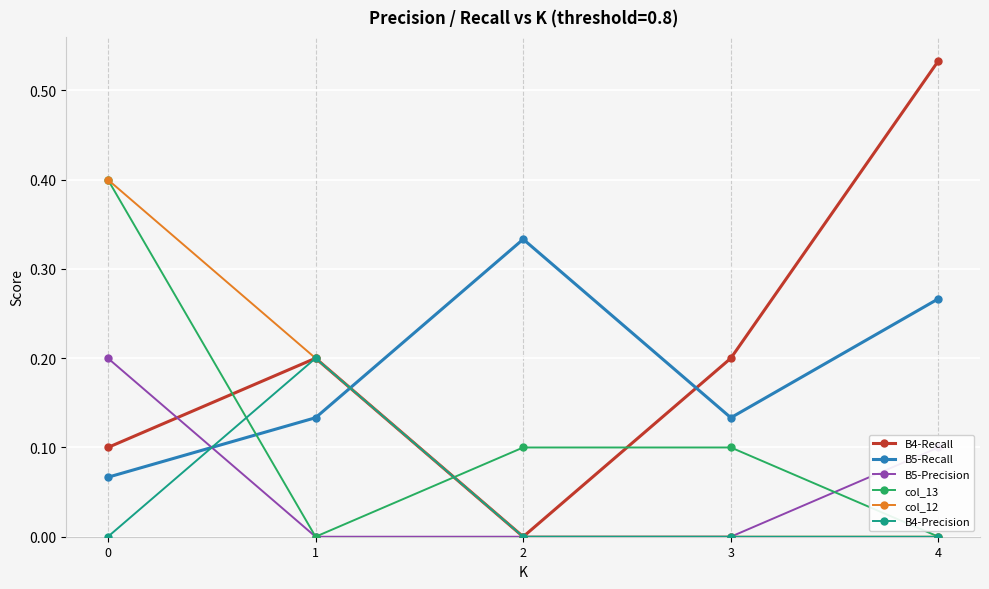

In B4-Recall, how many points are higher than both neighbors (excluding endpoints)?

1